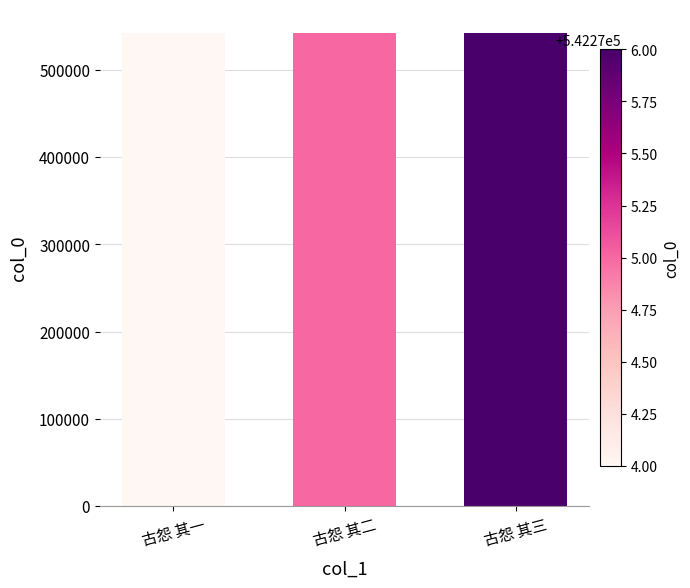

What is the label of the 1st bar from the right?

古怨 其三